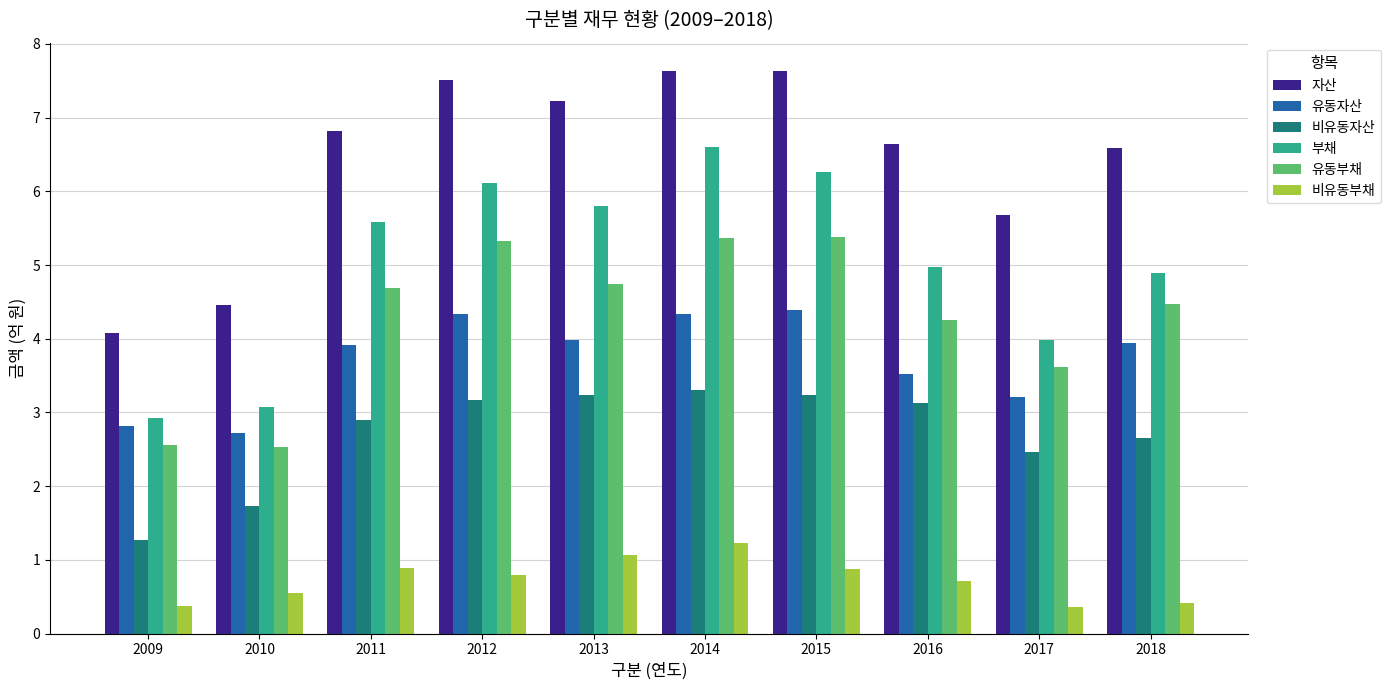

At which label does 자산 reach its minimum?

2009